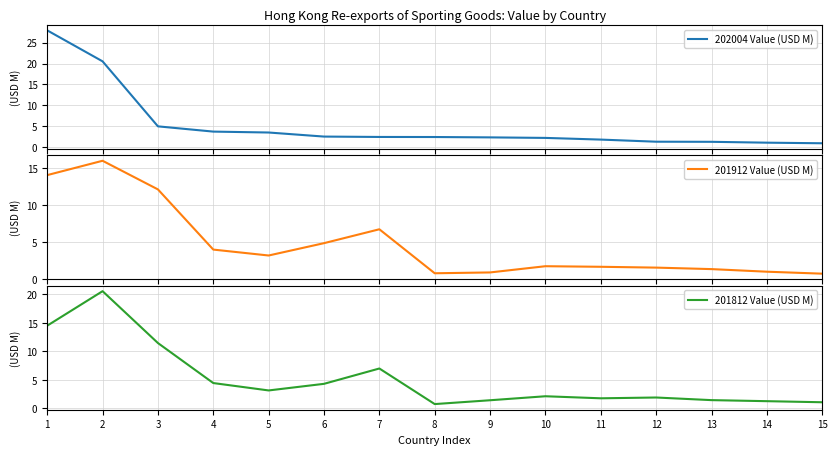

True or false: 201912 Value (USD M) has more than 0 interior local peaks.

True